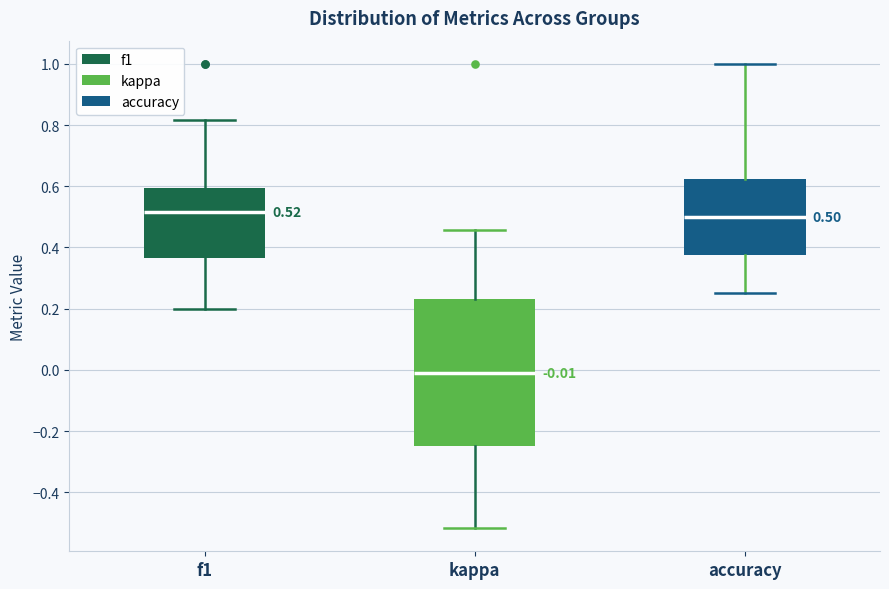

Comparing the boxes themselves (not the whiskers), which one is the tallest?

kappa